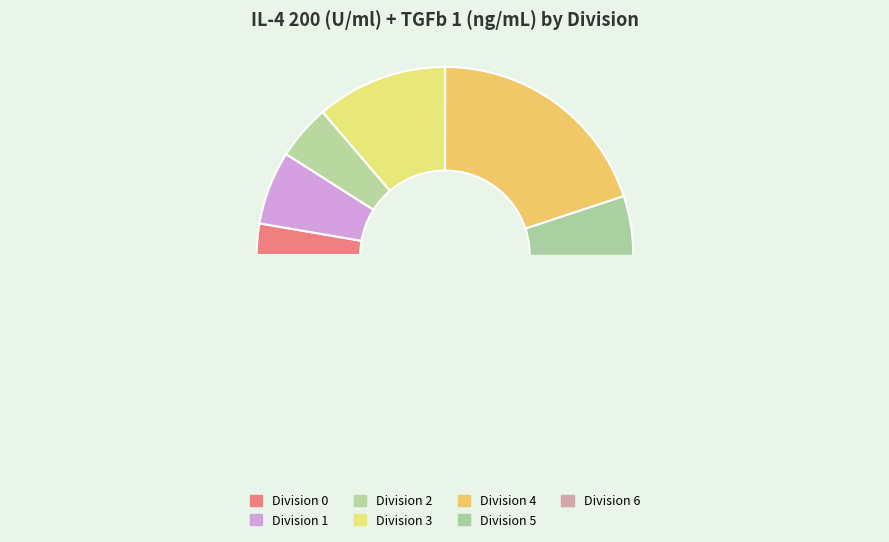

Is there any slice that represents more than half of the pie?

No